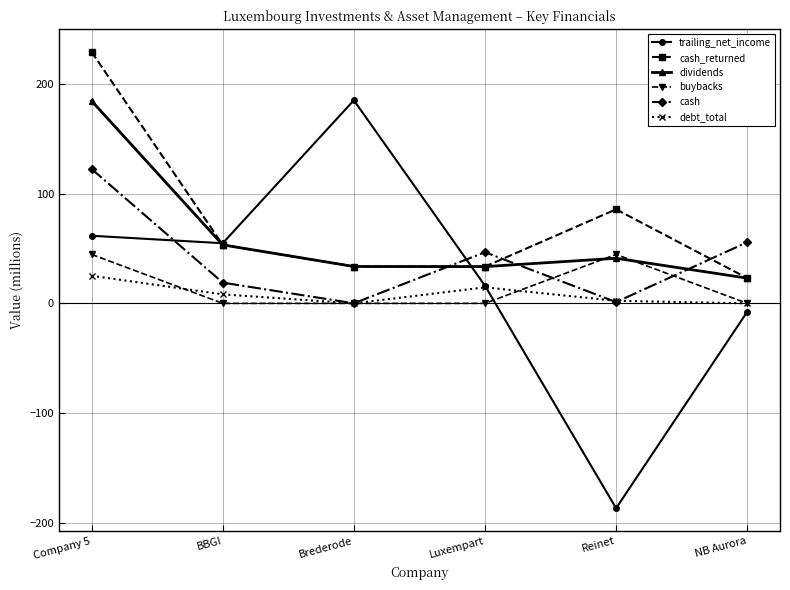

Which series has the largest range (max minus min)?

trailing_net_income